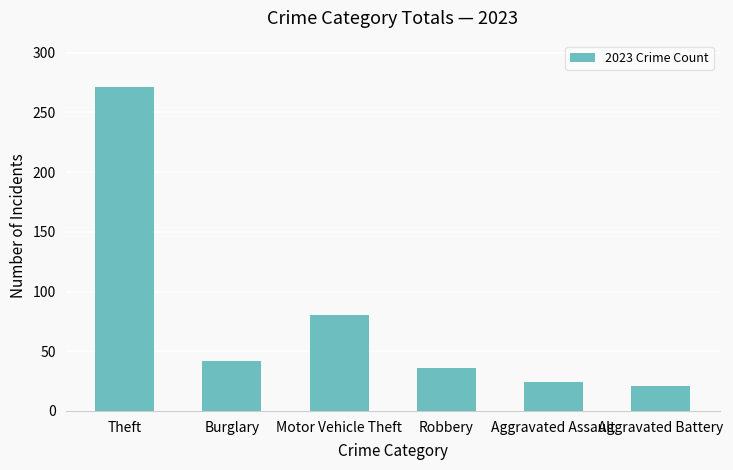

Count the number of data series in this chart.

1